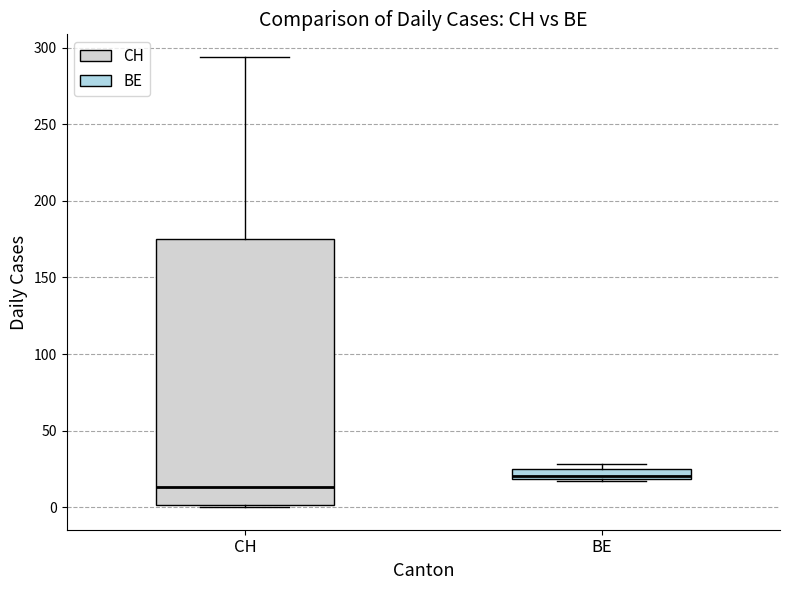

Which box is the tallest, from its lower edge to its upper edge?

CH